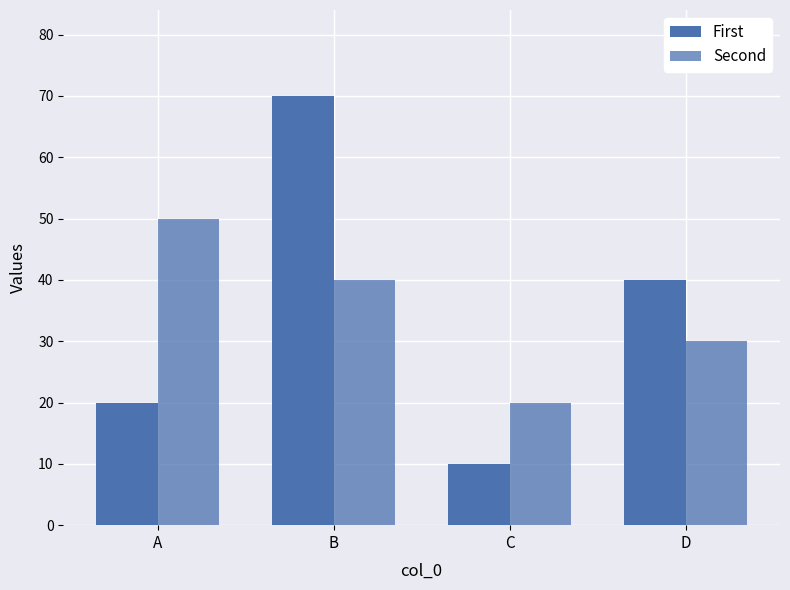

Reading left to right, transcribe all the data shown in this chart.

First: A=20	B=70	C=10	D=40
Second: A=50	B=40	C=20	D=30